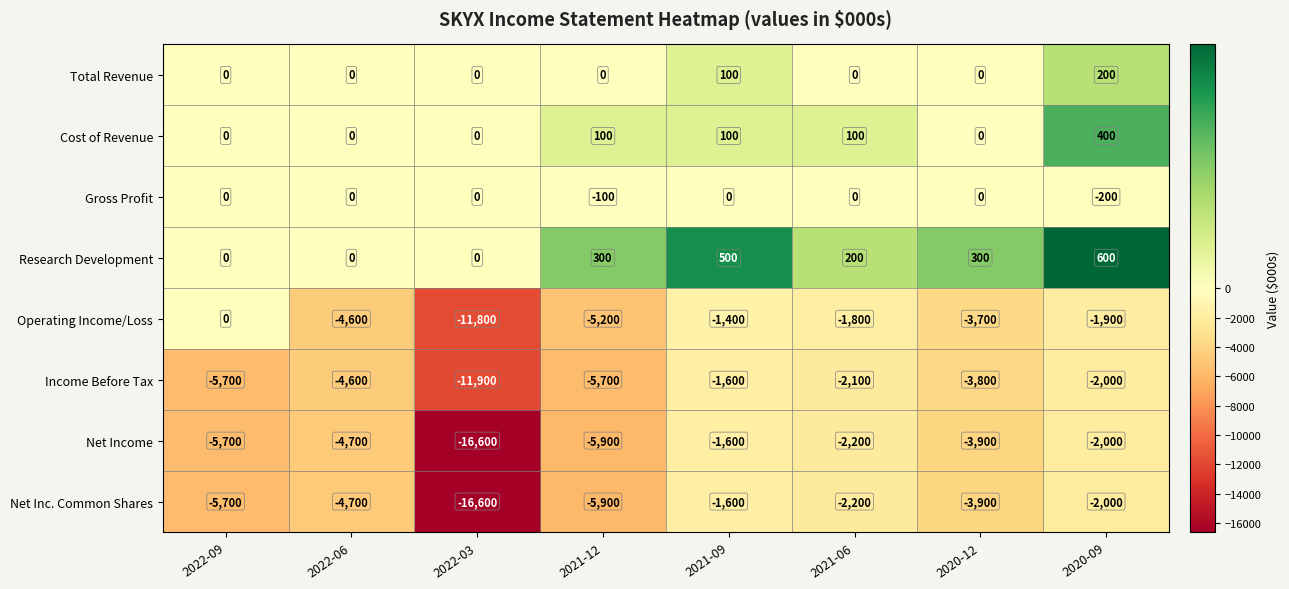

What is the maximum value for Cost of Revenue?

400